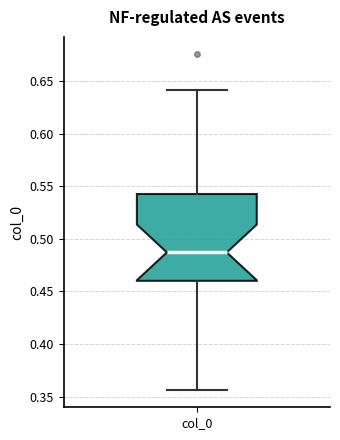

Transcribe this box plot: give where the median line is, the range the box spans, and where the two whiskers end, as read against the y-axis. The values are not printed on the chart, so give them approximately, as read against the axis.

median 0.485, box 0.460 to 0.545, whiskers 0.355 to 0.640